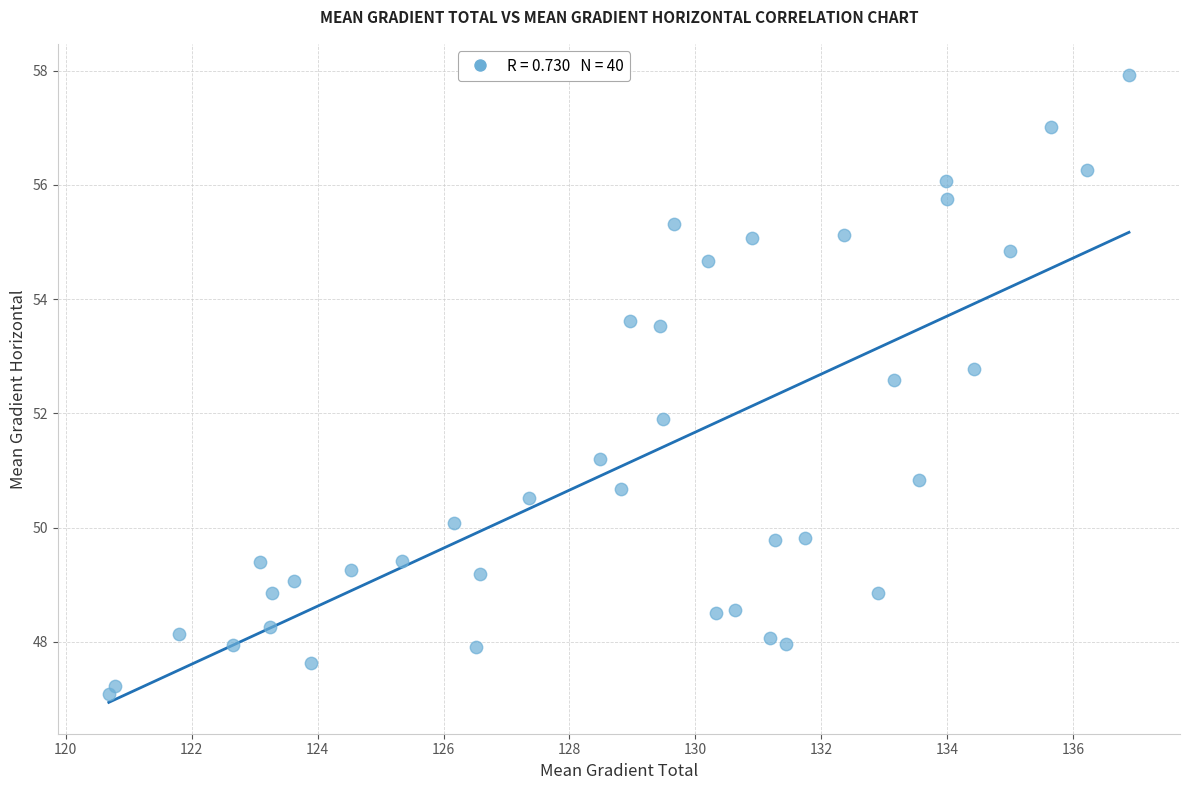

What is the range of X values (max minus min)?

16.2